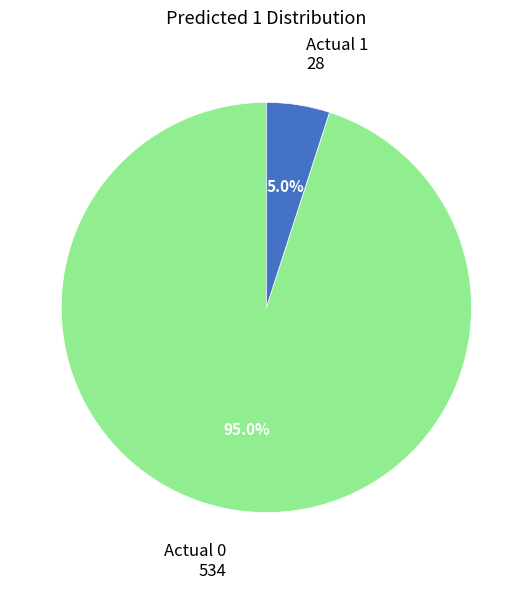

Does any single category account for the majority?

Yes